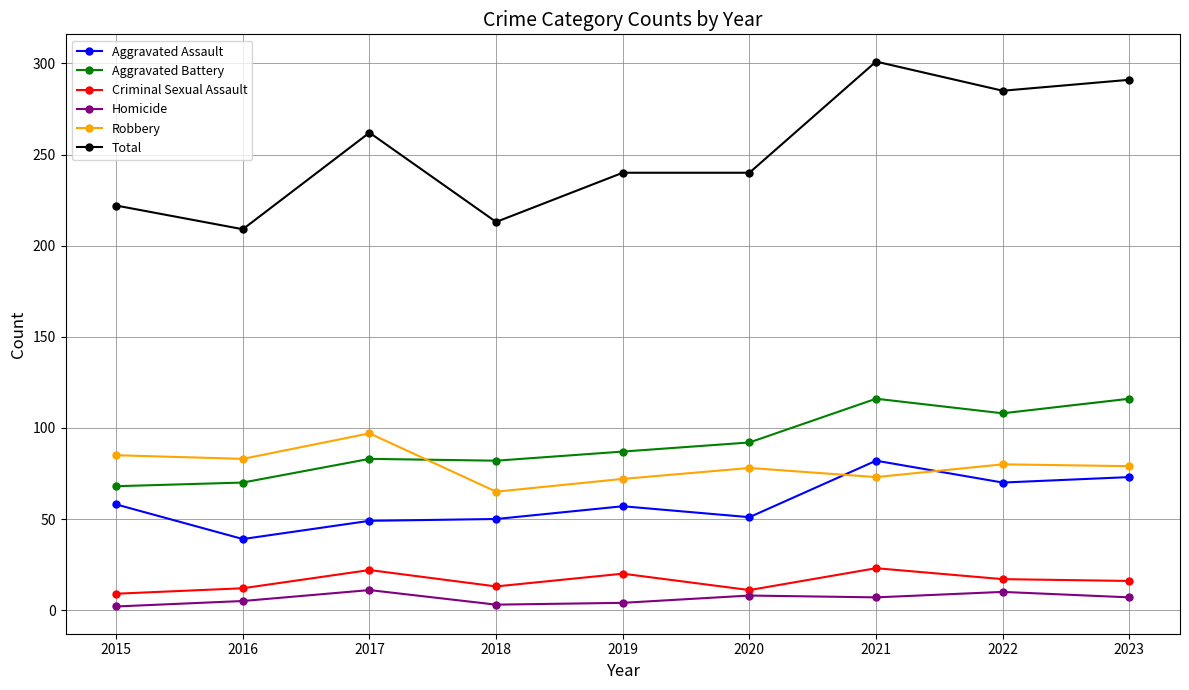

True or false: Total and Homicide cross at least once.

False